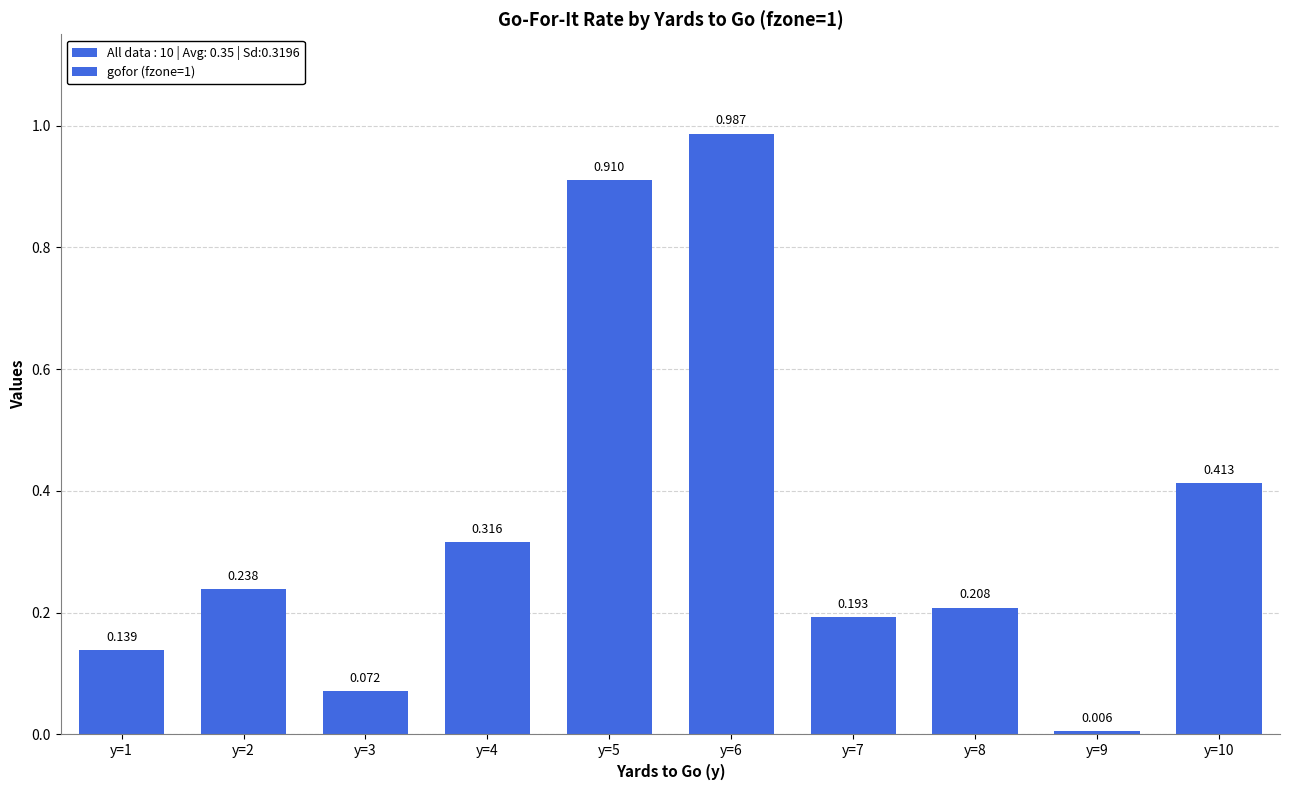

How many bars are there in total?

10